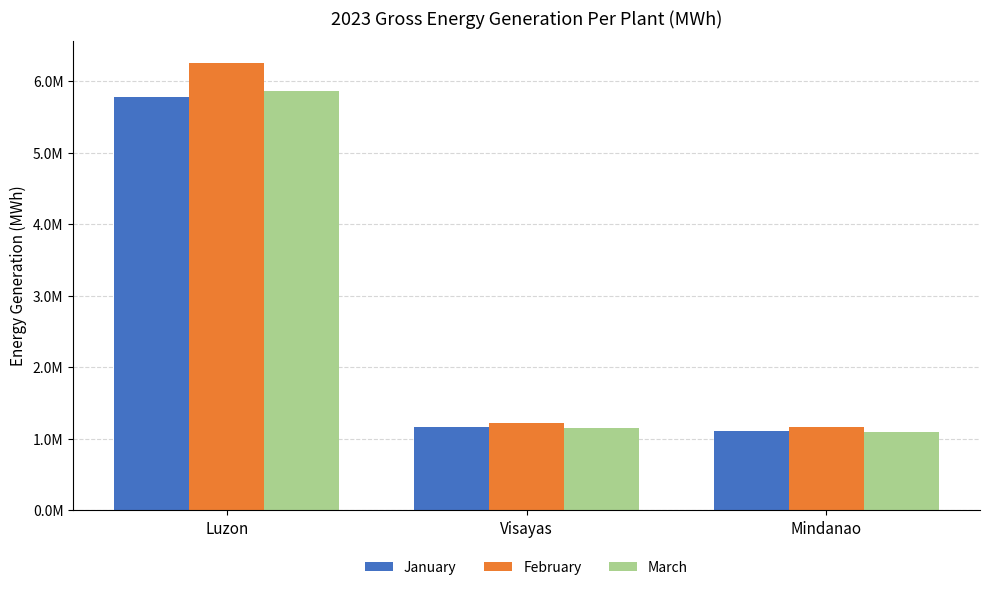

Does the chart contain stacked bars?

No